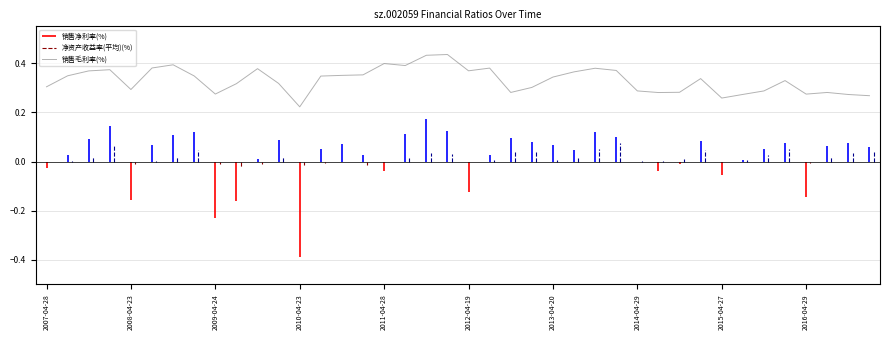

Count the values in the range 0 to 1.

40